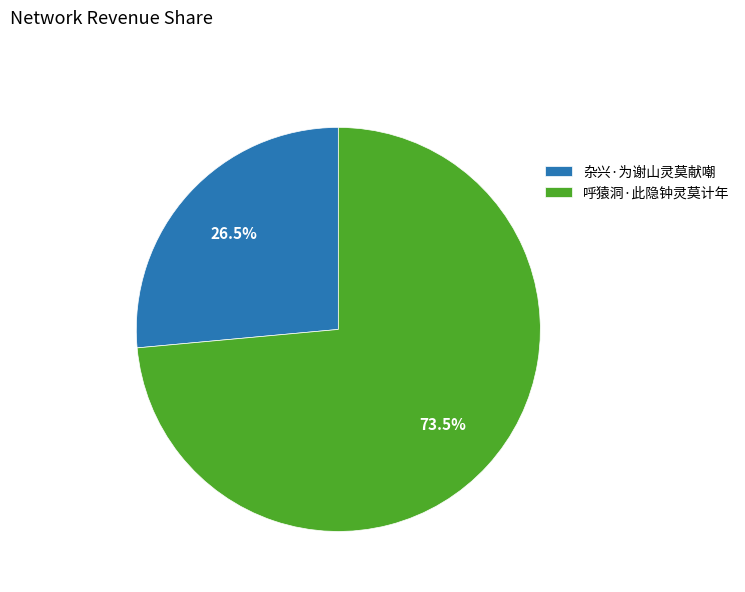

Approximately how many times larger is the value at 杂兴·为谢山灵莫献嘲 compared to 呼猿洞·此隐钟灵莫计年?

0.4